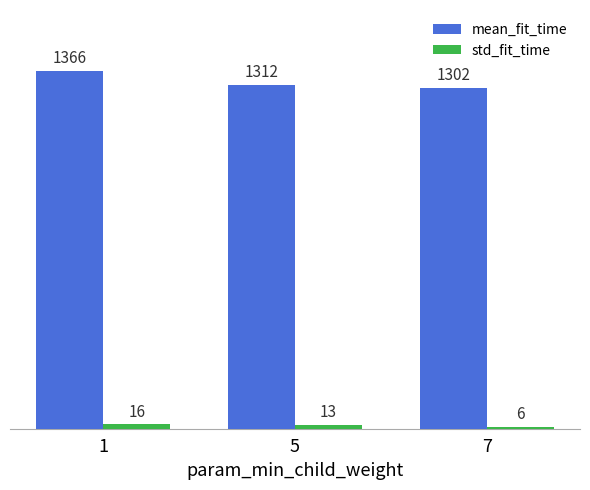

How many values in the std_fit_time series are below 13?

1